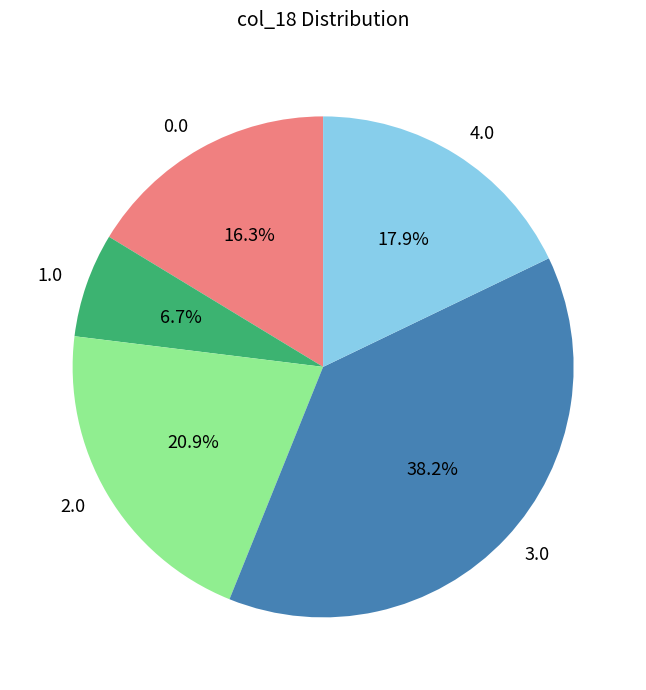

Rank the categories by value from lowest to highest.

1.0, 0.0, 4.0, 2.0, 3.0